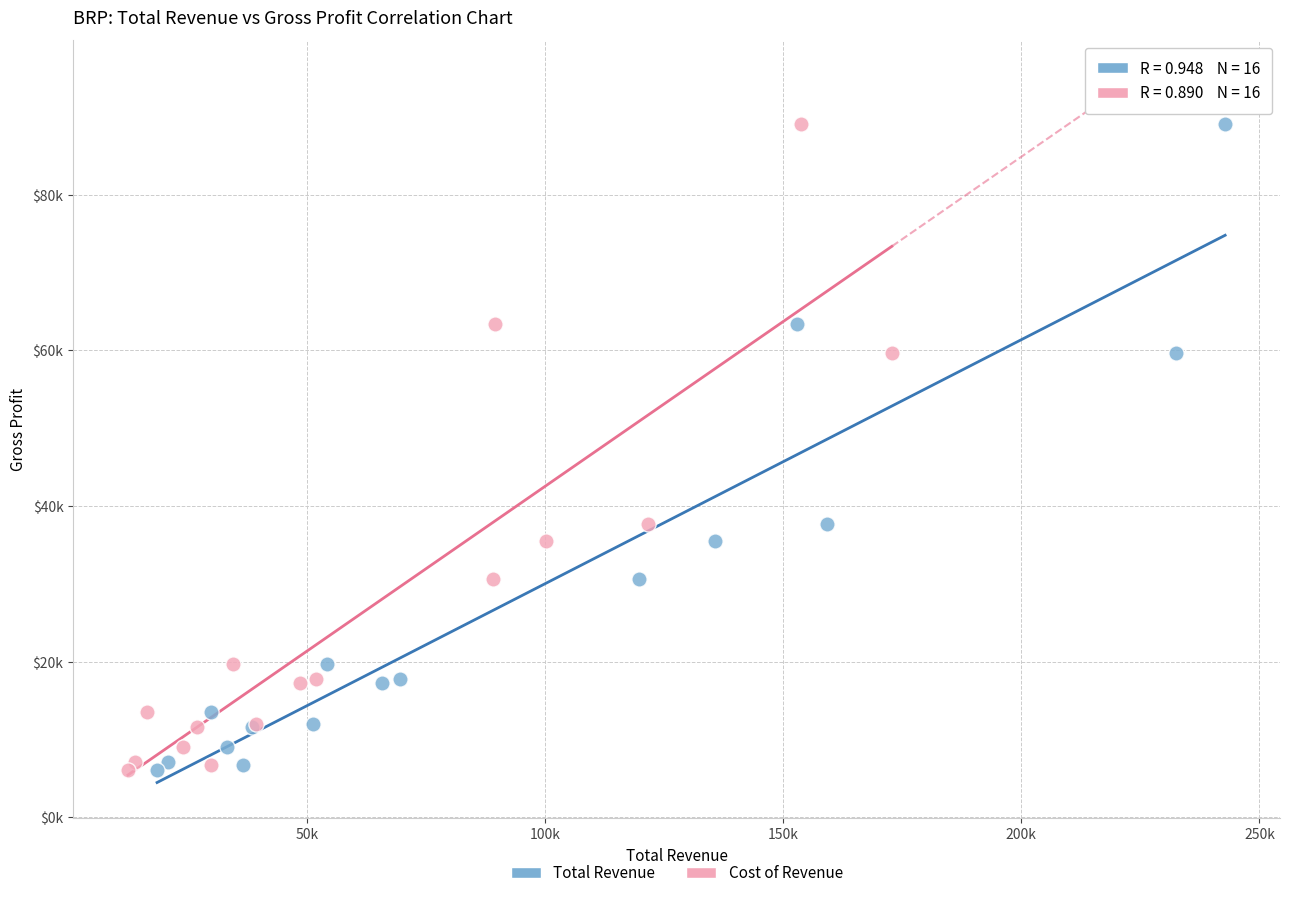

What are all the series names shown in the legend?

Total Revenue, Cost of Revenue